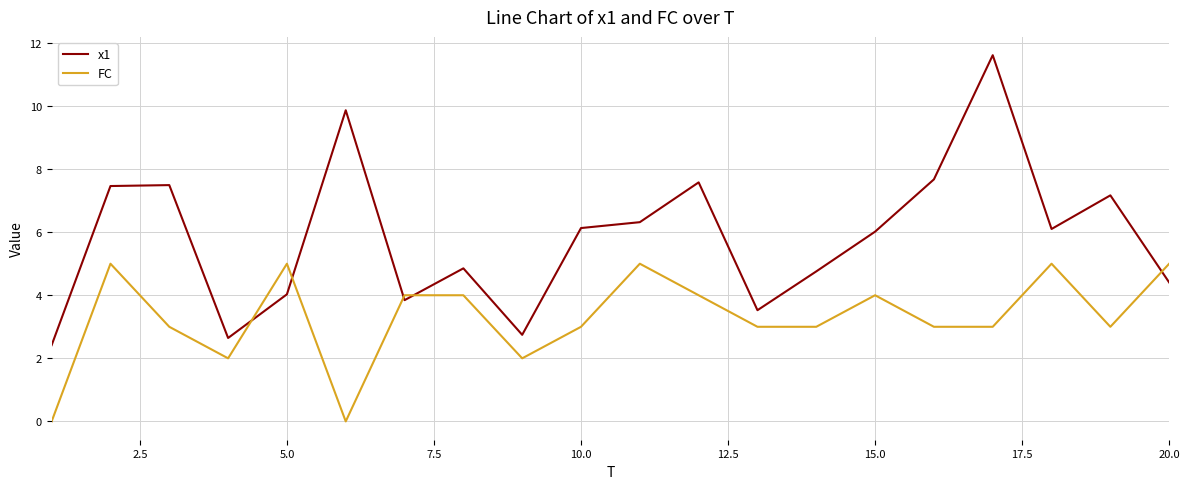

Which series has the largest total across all categories?

x1